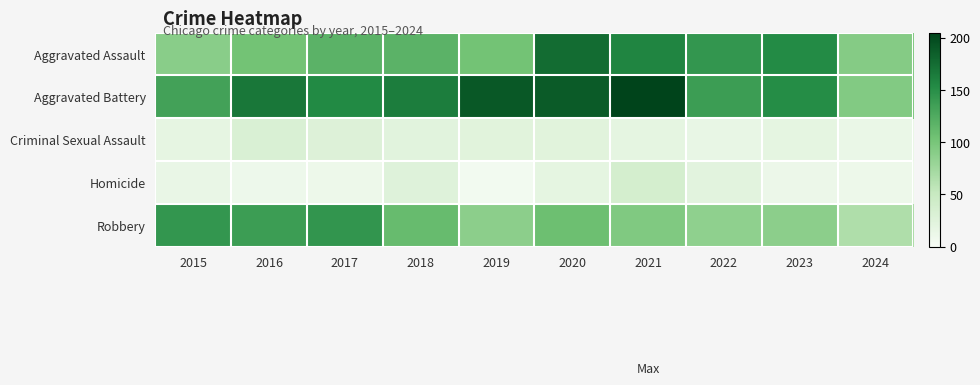

Reading right to left, list all the values displayed in this chart.

Aggravated Assault: 2024=92	2023=153	2022=143	2021=157	2020=176	2019=103	2018=118	2017=118	2016=103	2015=89
Aggravated Battery: 2024=93	2023=152	2022=137	2021=205	2020=188	2019=190	2018=163	2017=154	2016=168	2015=133
Criminal Sexual Assault: 2024=13	2023=19	2022=16	2021=19	2020=24	2019=24	2018=23	2017=28	2016=32	2015=18
Homicide: 2024=11	2023=12	2022=22	2021=37	2020=19	2019=5	2018=26	2017=11	2016=10	2015=15
Robbery: 2024=66	2023=88	2022=85	2021=95	2020=107	2019=88	2018=110	2017=144	2016=137	2015=143